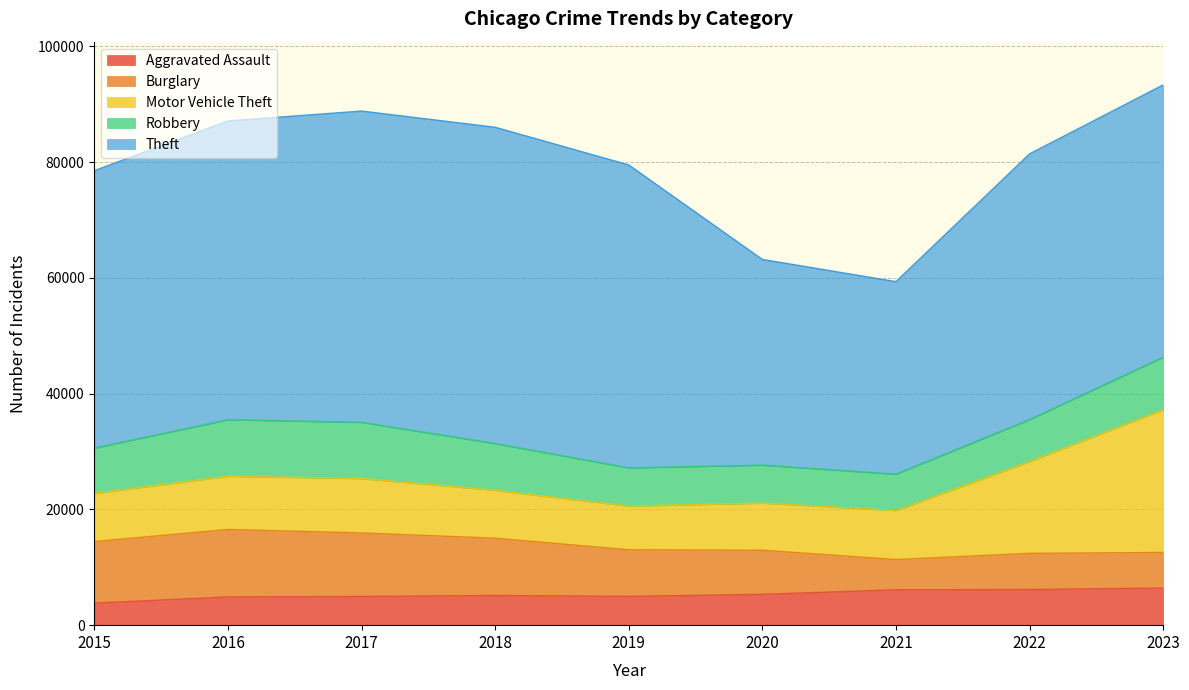

True or false: Robbery has more than 1 points higher than both neighbors.

False